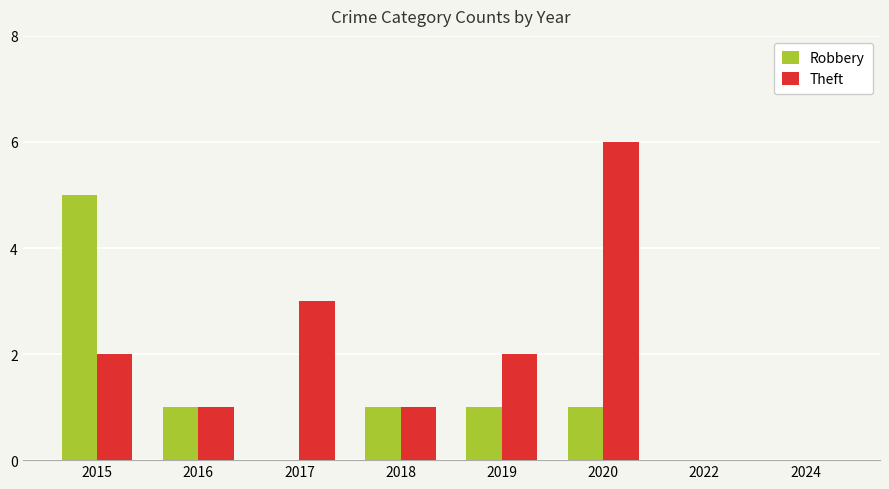

Which series changed the most between 2015 and 2018?

Robbery